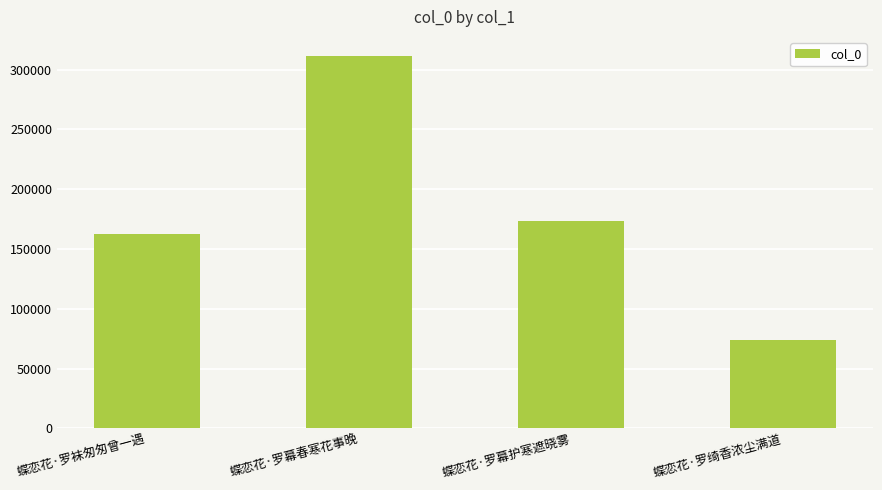

List the labels in order of value, largest first.

蝶恋花·罗幕春寒花事晚, 蝶恋花·罗幕护寒遮晓雾, 蝶恋花·罗袜匆匆曾一遇, 蝶恋花·罗绮香浓尘满道